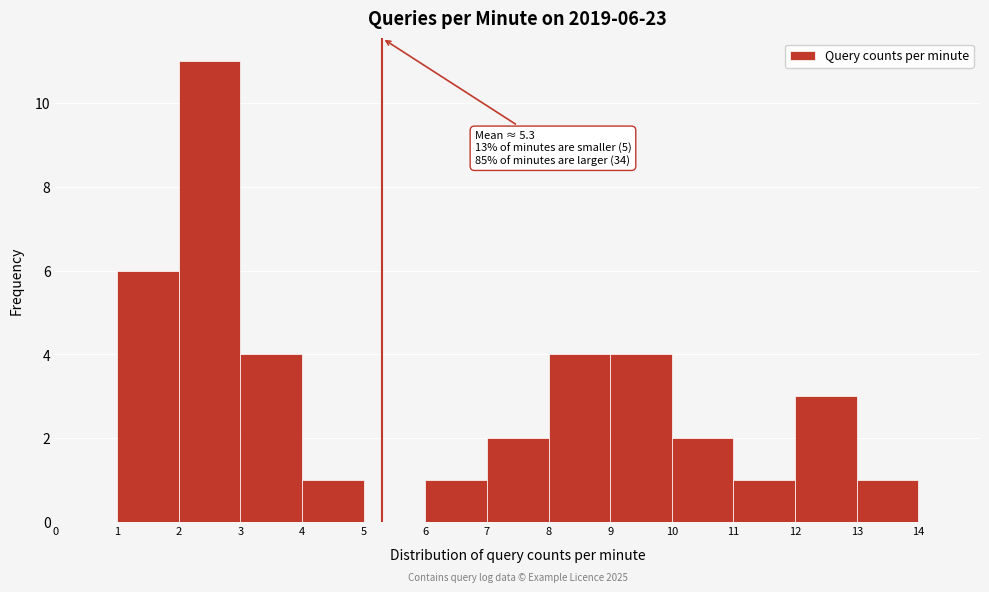

Which range on the x-axis has the tallest bar?

2 to 3